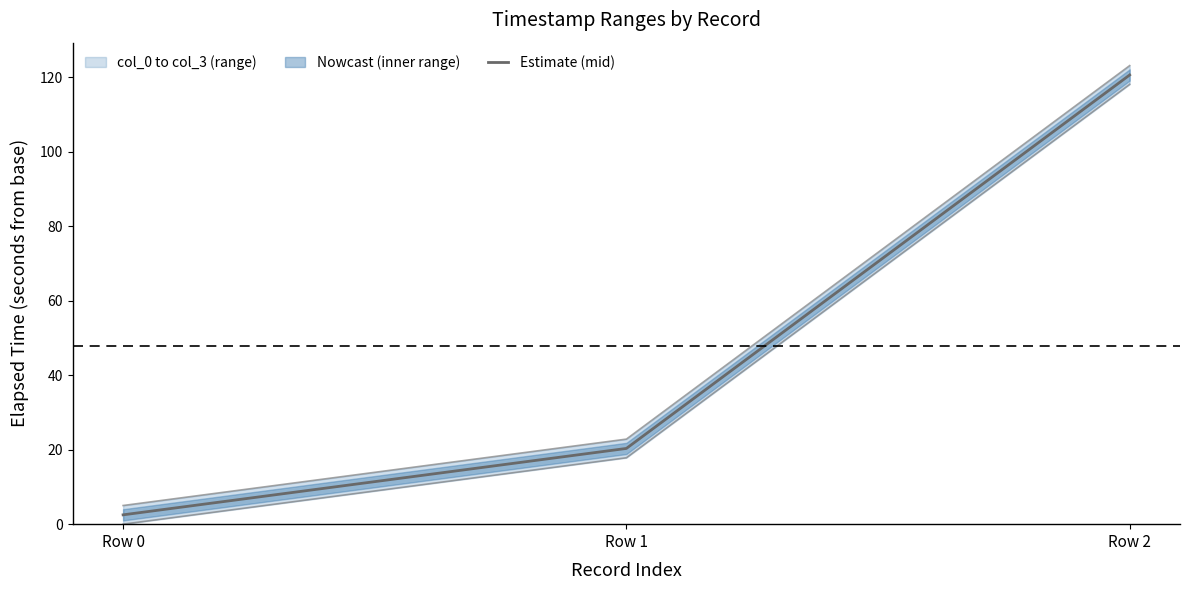

What is the change in value from Row 1 to Row 2?

+100.3